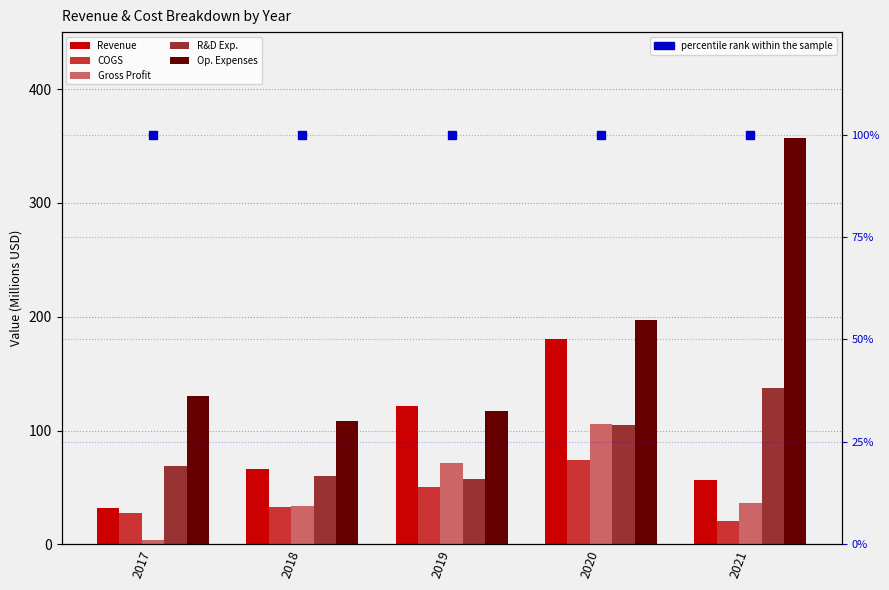

What is the total value across all series at 2020?

762.9